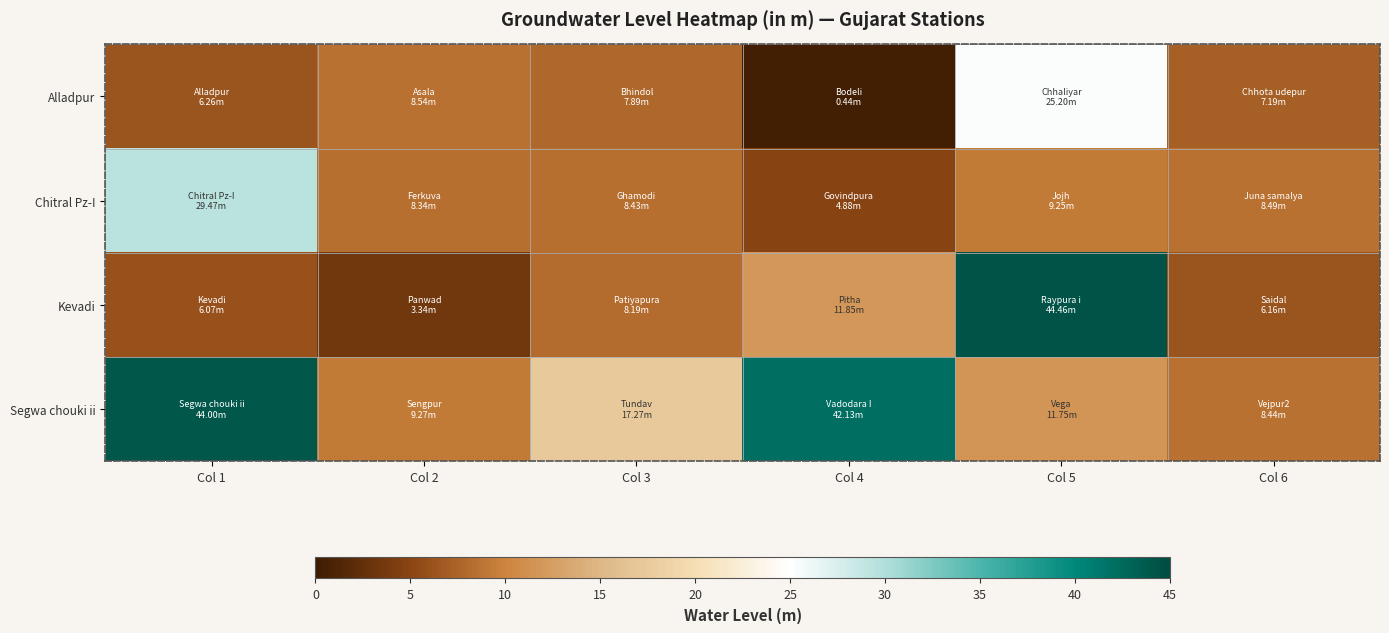

Reading left to right, transcribe all the data shown in this chart.

Alladpur: Col 1=6.3	Col 2=8.5	Col 3=7.9	Col 4=0.4	Col 5=25.2	Col 6=7.2
Chitral Pz-I: Col 1=29.5	Col 2=8.3	Col 3=8.4	Col 4=4.9	Col 5=9.2	Col 6=8.5
Kevadi: Col 1=6.1	Col 2=3.3	Col 3=8.2	Col 4=11.8	Col 5=44.5	Col 6=6.2
Segwa chouki ii: Col 1=44.0	Col 2=9.3	Col 3=17.3	Col 4=42.1	Col 5=11.8	Col 6=8.4